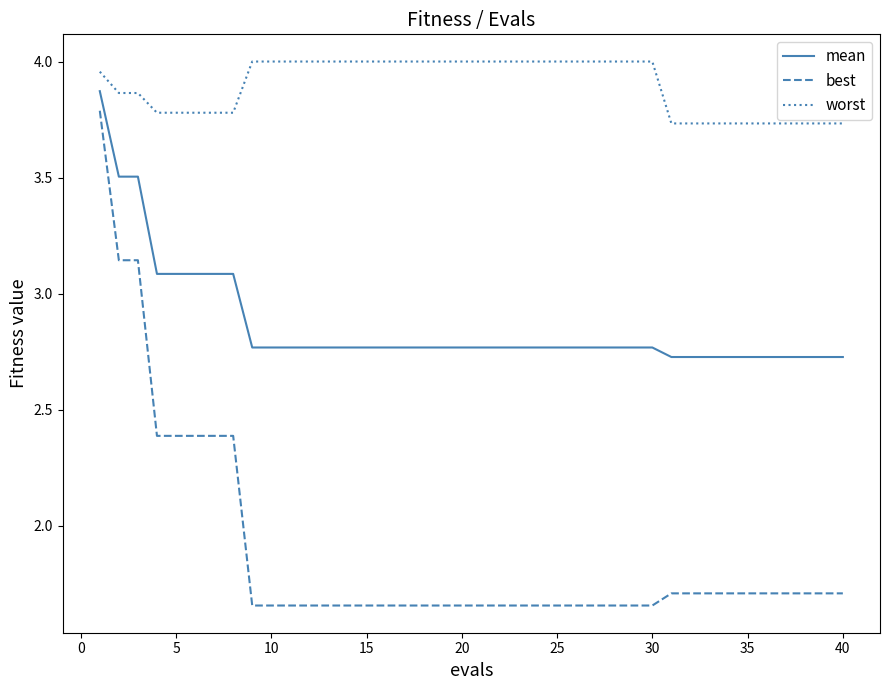

What is the maximum value for best?

3.8